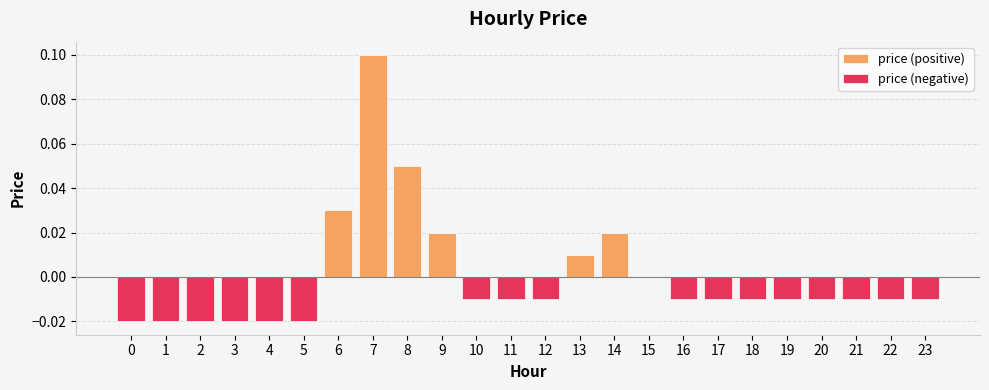

How many values exceed 0?

6